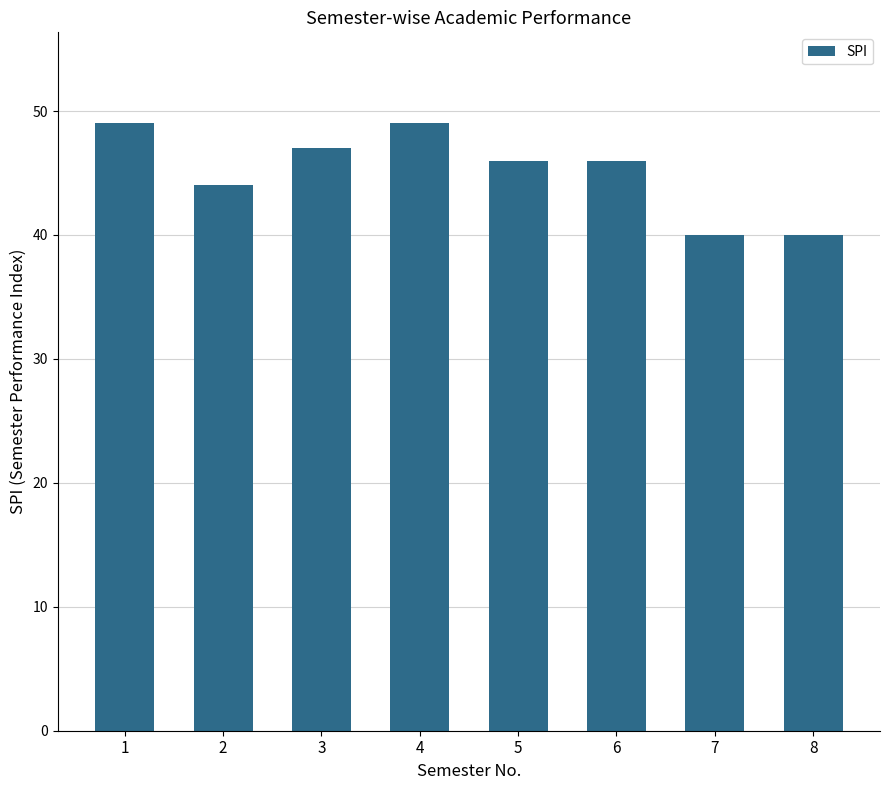

How many bars are there in total?

8